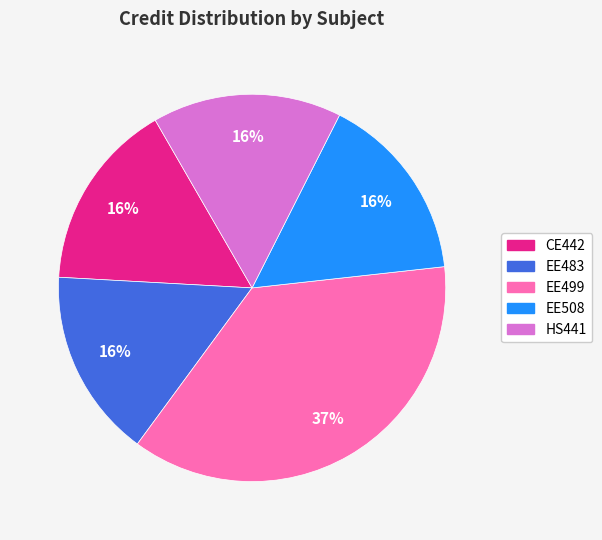

What is the ratio of the value at EE483 to the value at EE499?

0.4